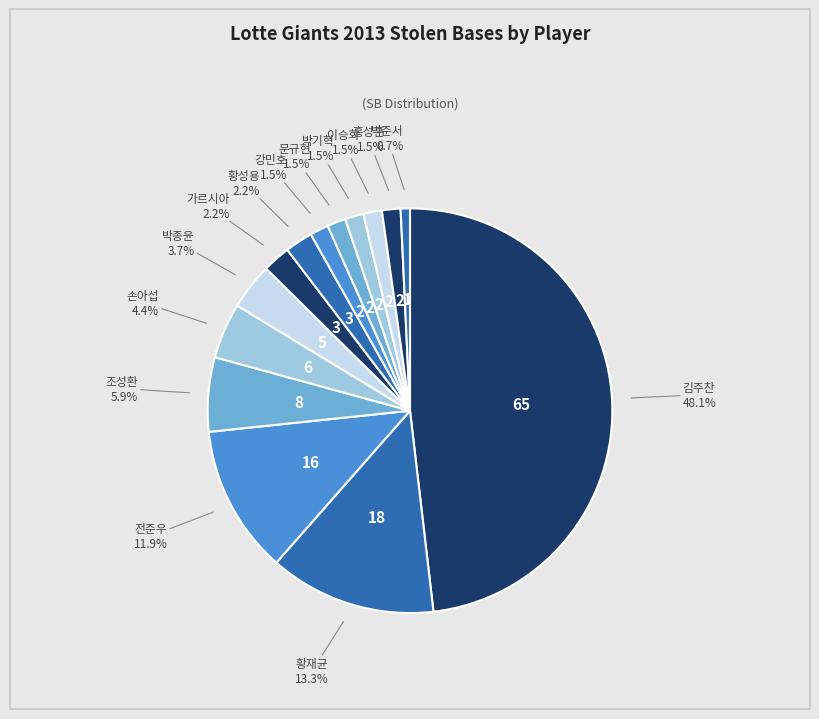

Count the number of slices in the pie.

14